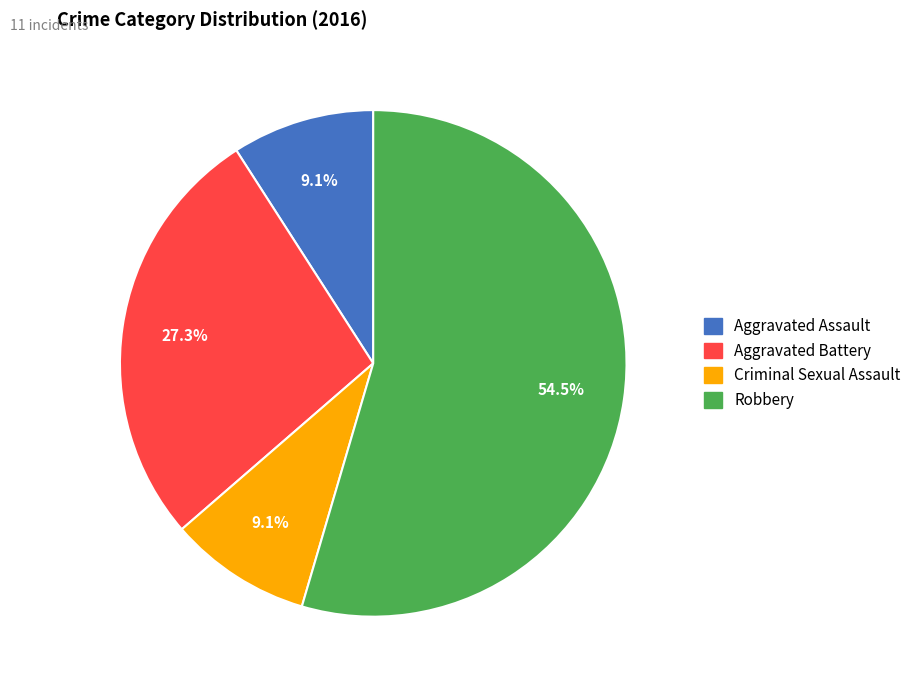

How much of the chart is everything except Robbery?

45.5%